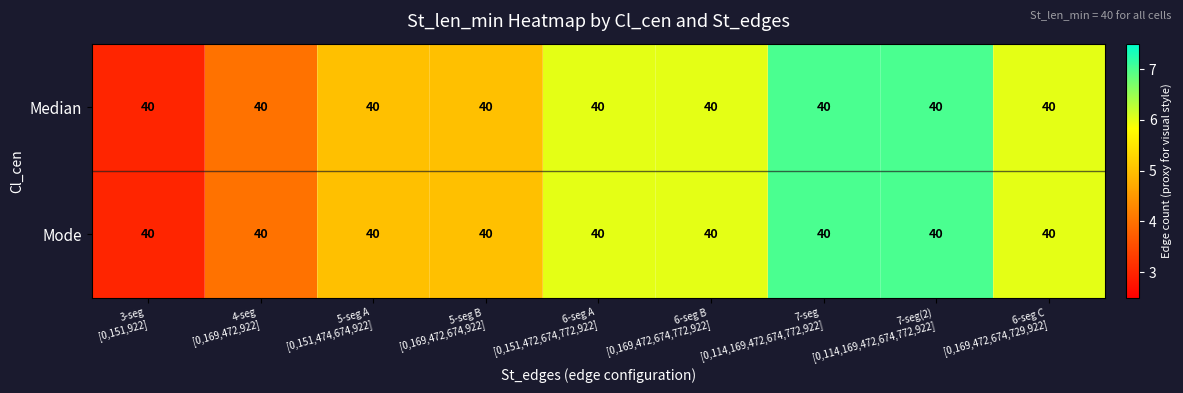

What is the difference between the maximum and second lowest values in the Median series?

3